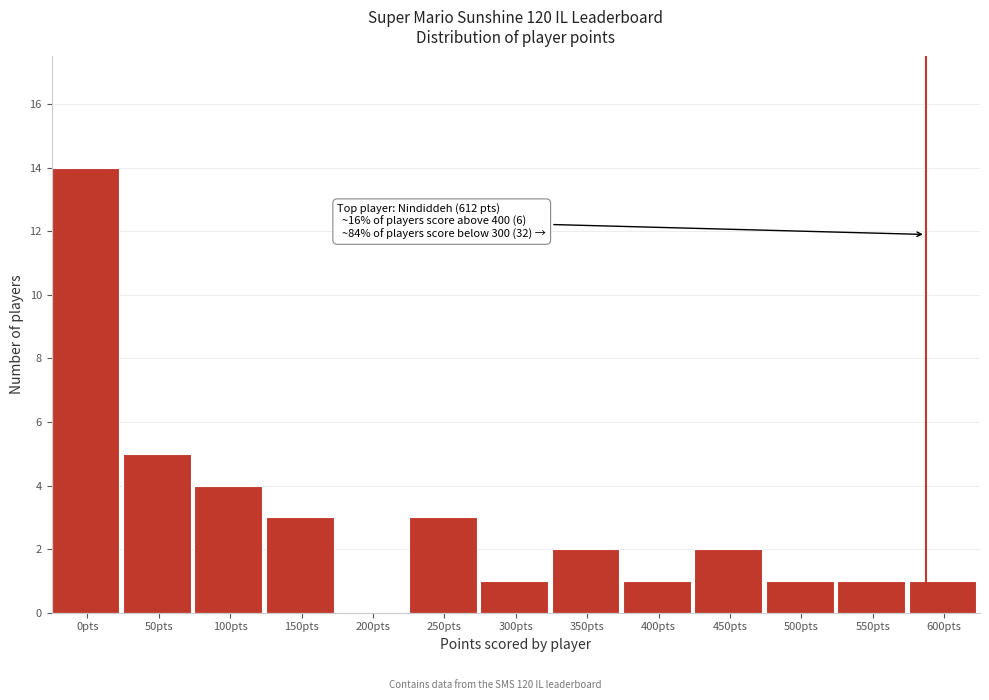

Reading left to right, list all the values displayed in this chart.

0pts=14	50pts=5	100pts=4	150pts=3	200pts=0	250pts=3	300pts=1	350pts=2	400pts=1	450pts=2	500pts=1	550pts=1	600pts=1